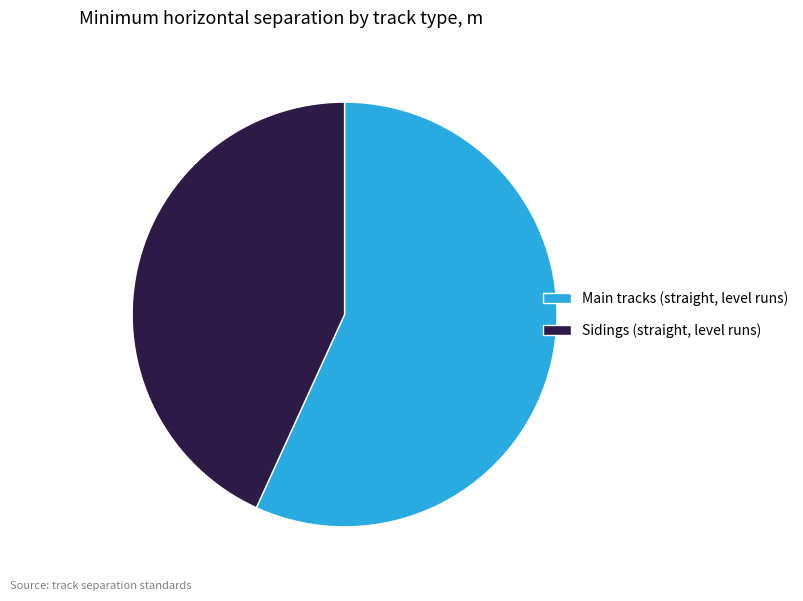

True or false: Main tracks (straight, level runs) accounts for 57% of the total.

True